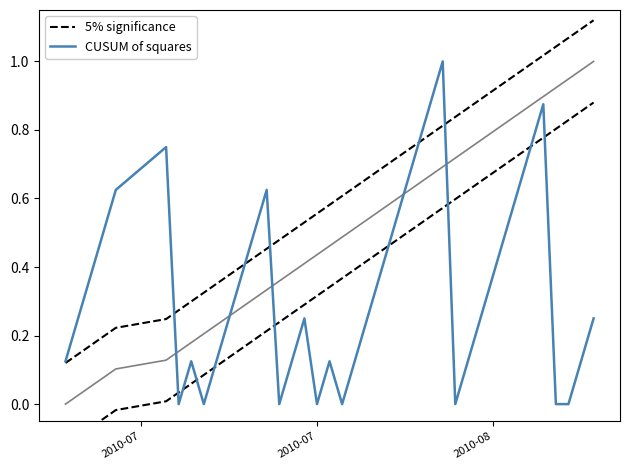

Which series ends up on top after the final intersection of CUSUM of squares and 5% significance?

5% significance